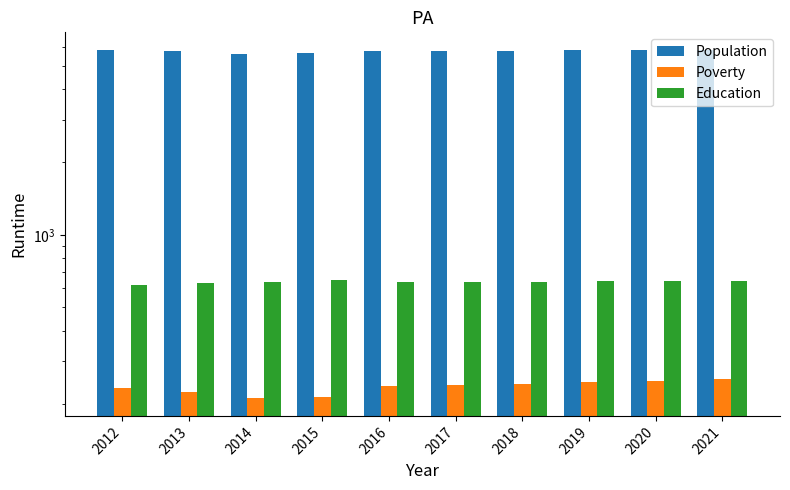

What is the sum of all Poverty values?

2340